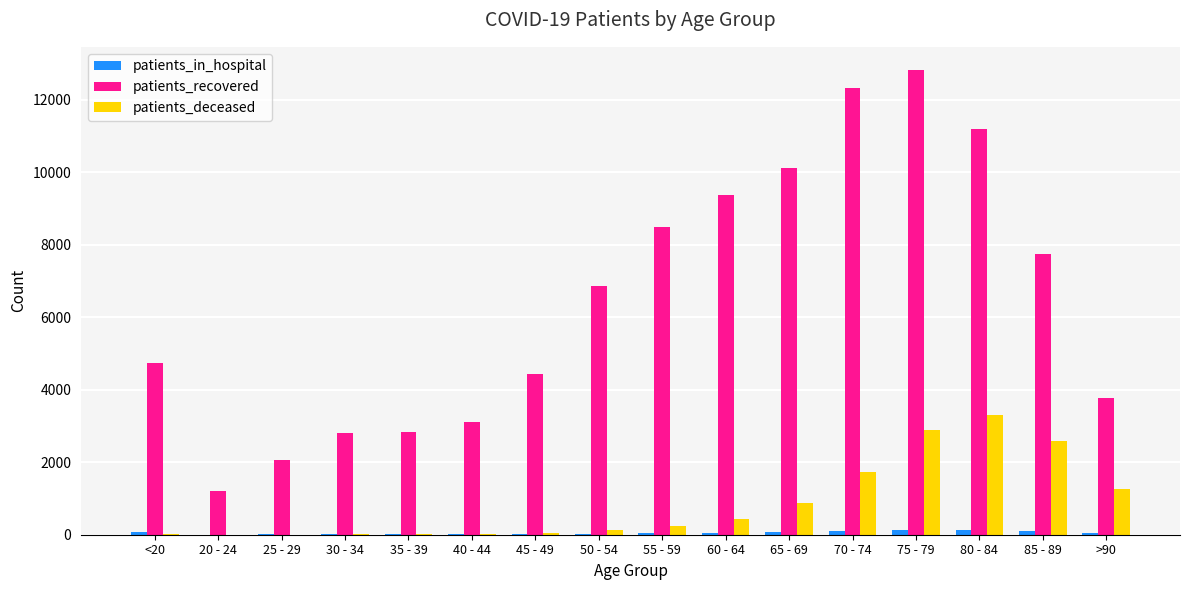

Count the number of data series in this chart.

3